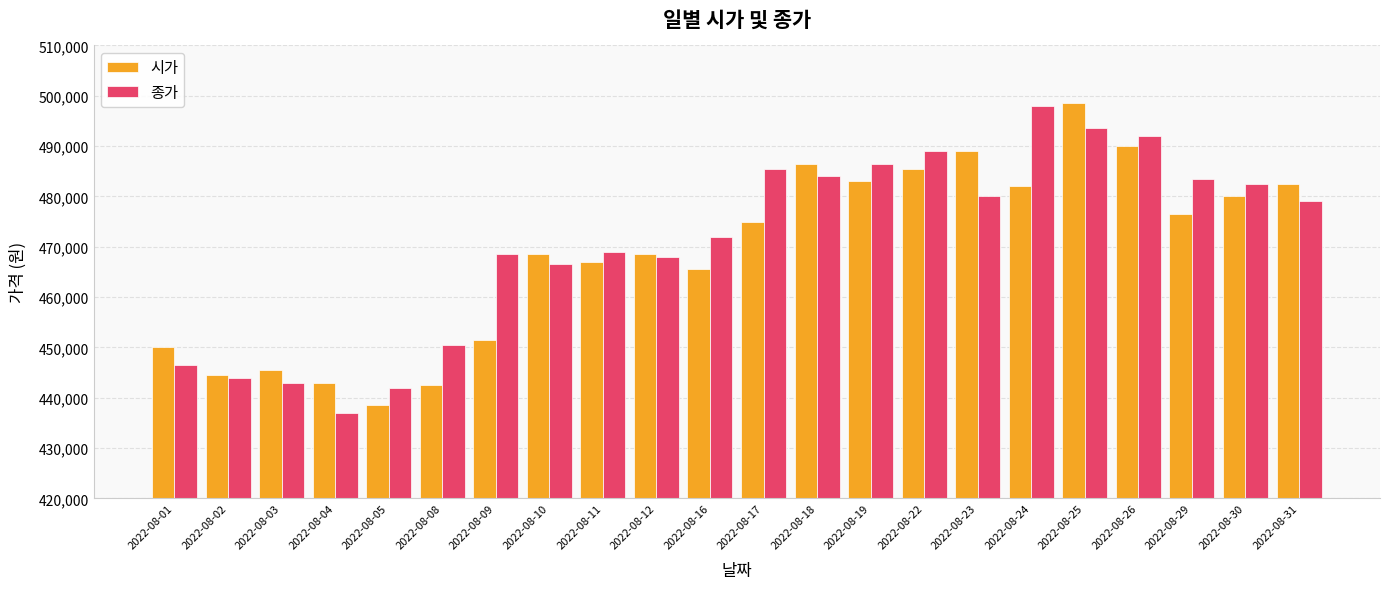

The 시가 series shows 286711 at 2022-08-30. True or false?

False